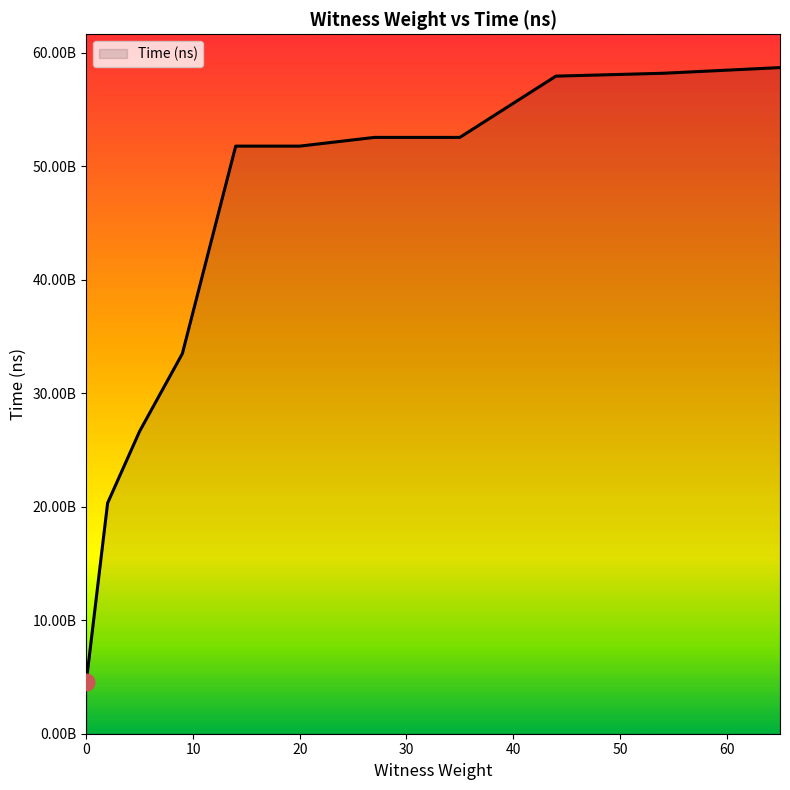

At which label is the value closest to 31626191050?

9